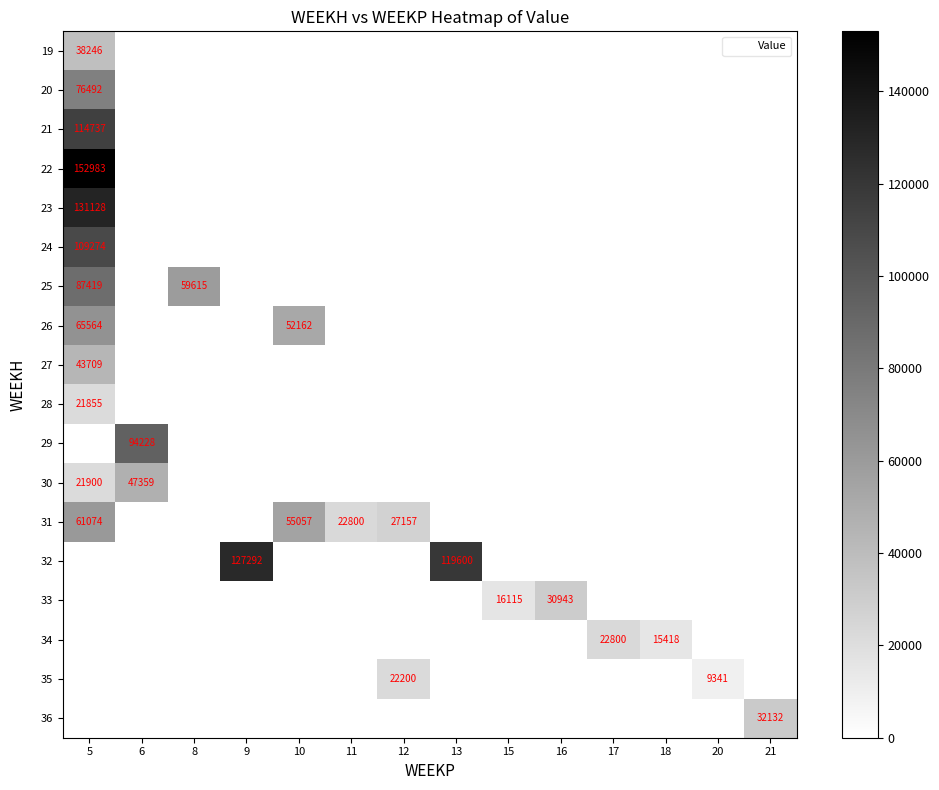

At how many categories does at least one series exceed 61140?

4